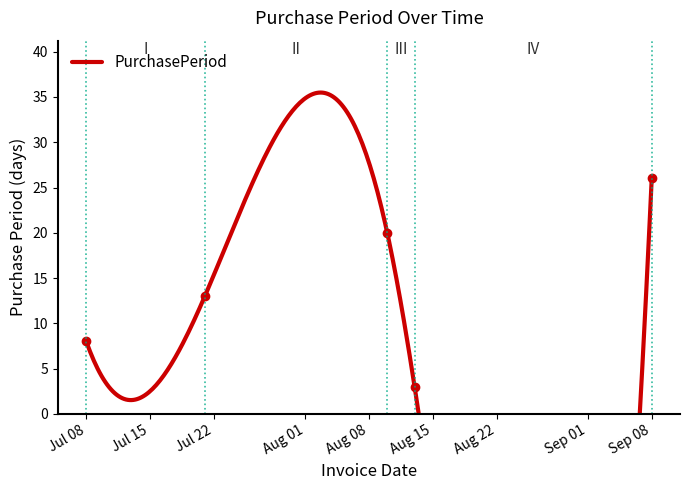

What is the label of the 2nd point from the left?

2015-07-21